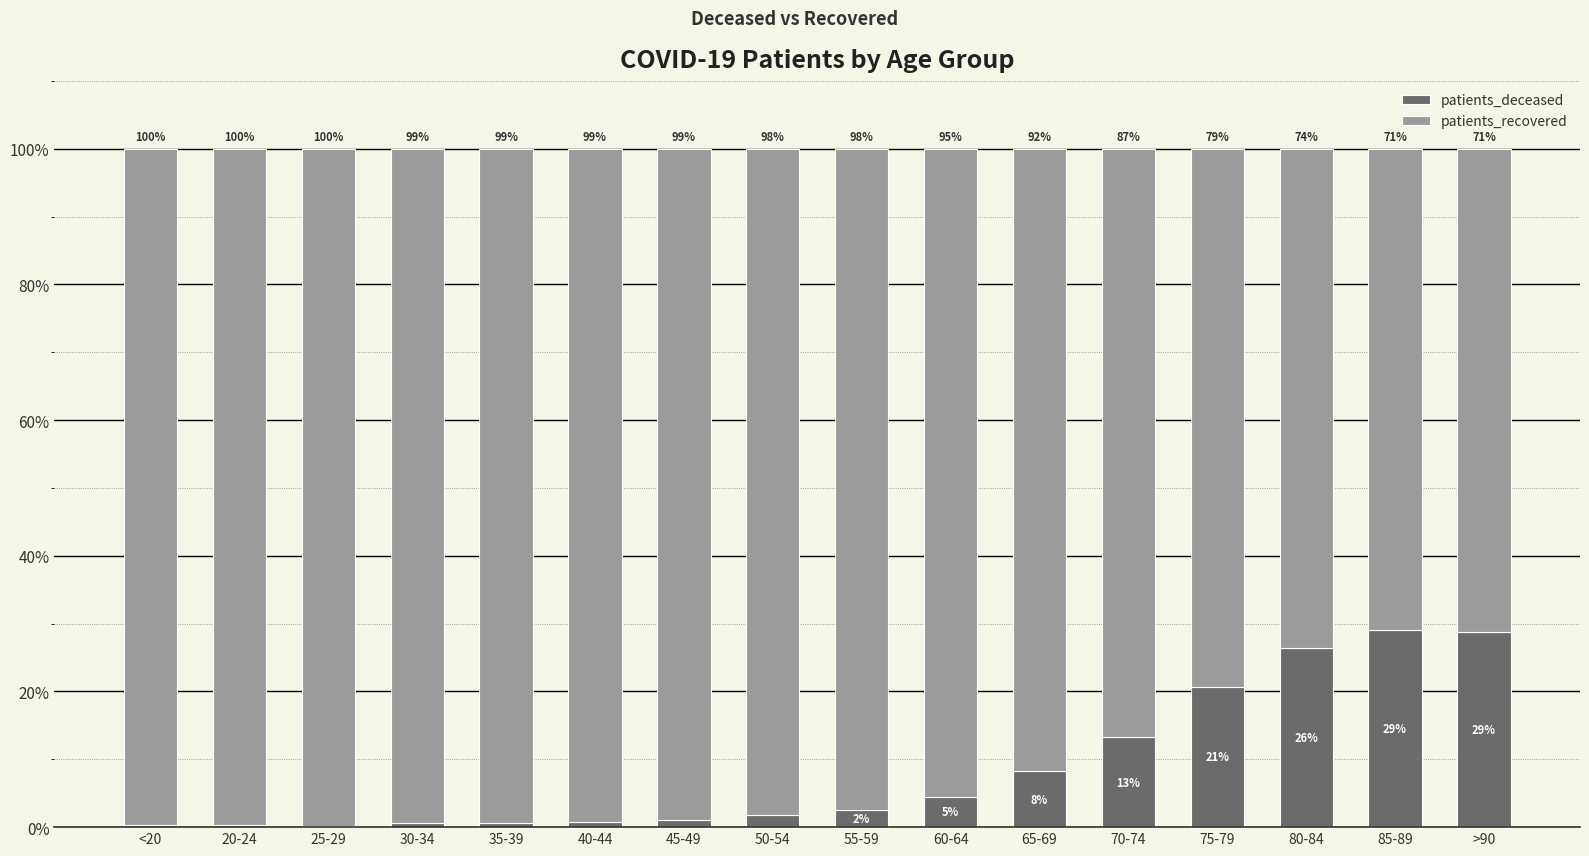

What is the maximum value for patients_deceased?

29.0